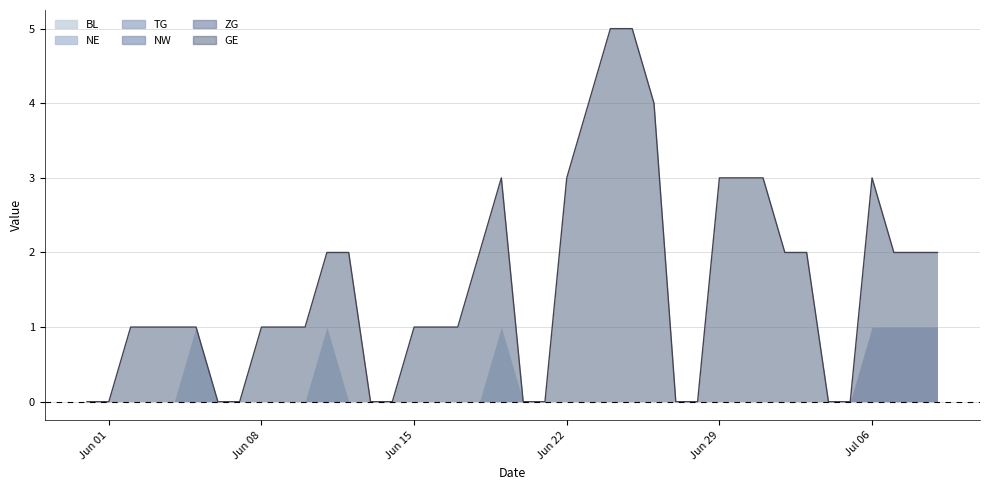

List the series in order of their peak value, lowest first.

BL, NW, ZG, NE, TG, GE